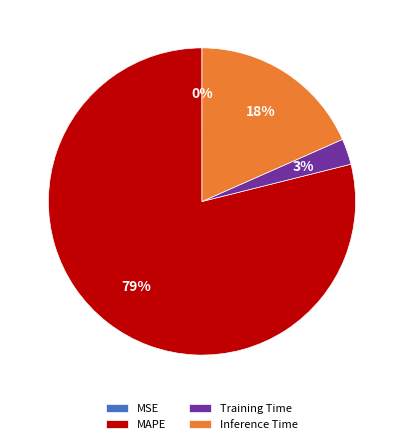

True or false: Inference Time accounts for 18% of the total.

True